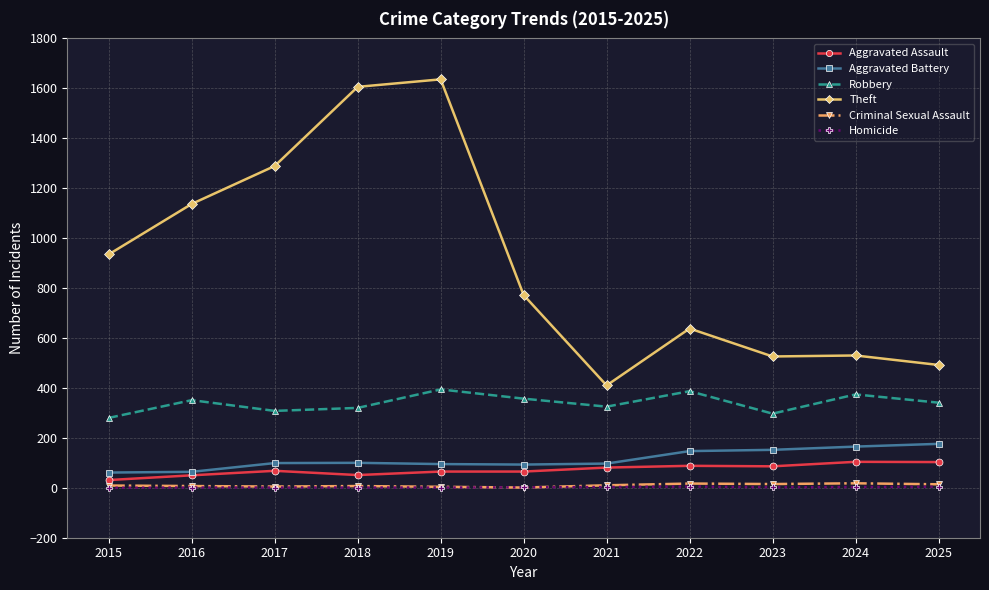

Which series has the widest spread of values?

Theft